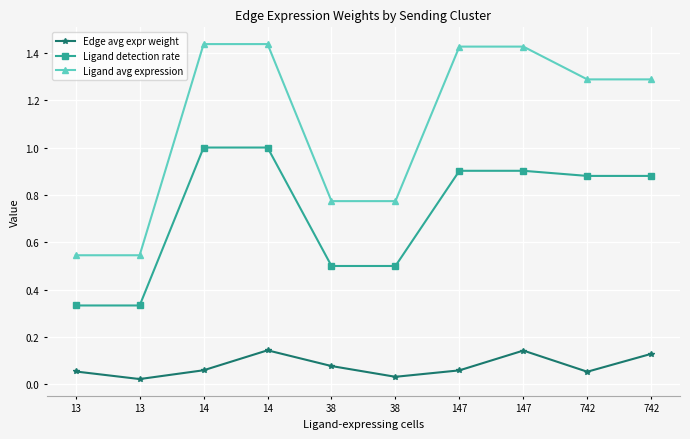

Is it true that Ligand avg expression equals 0.4 at 38?

False